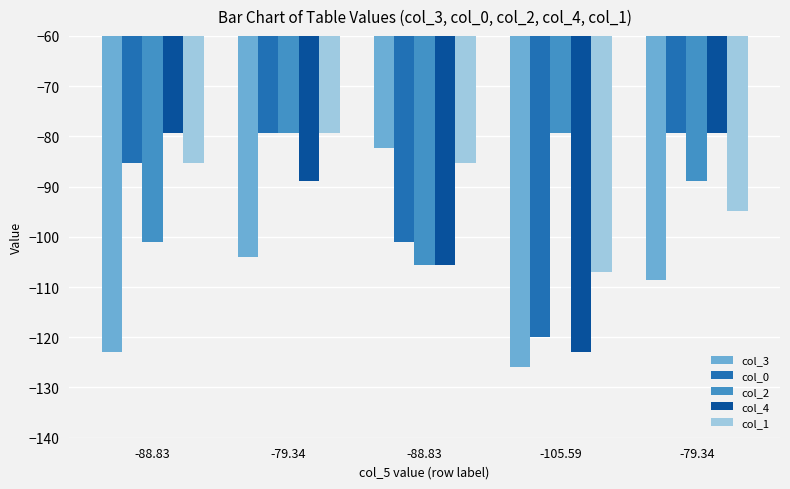

What are all the series names shown in the legend?

col_3, col_0, col_2, col_4, col_1